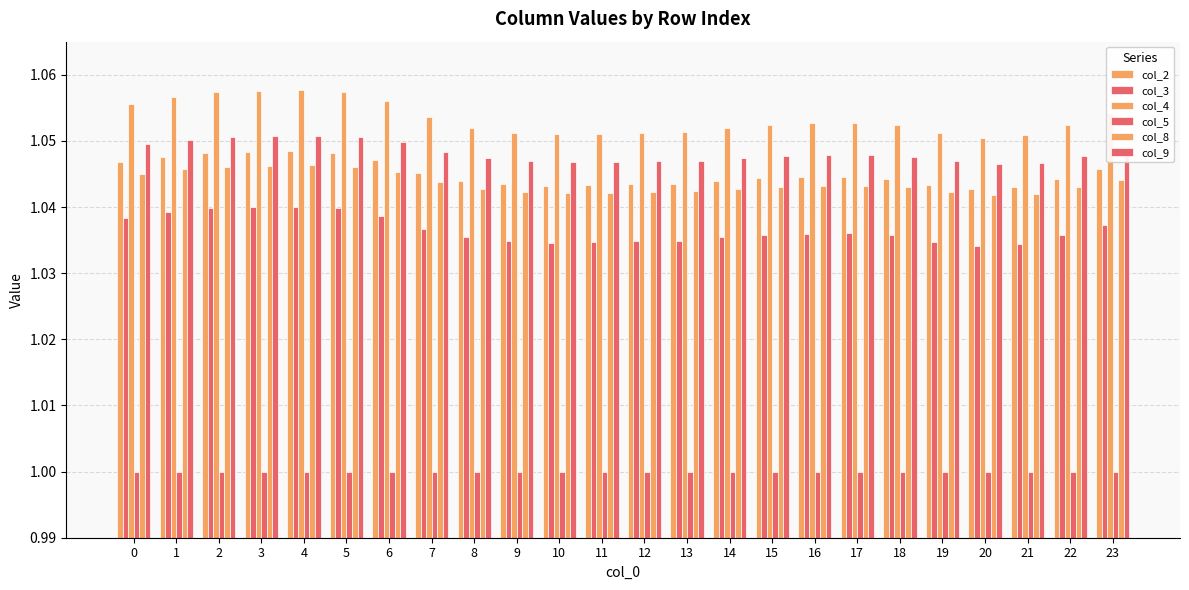

Are the bars grouped side by side (vs. stacked)?

Yes